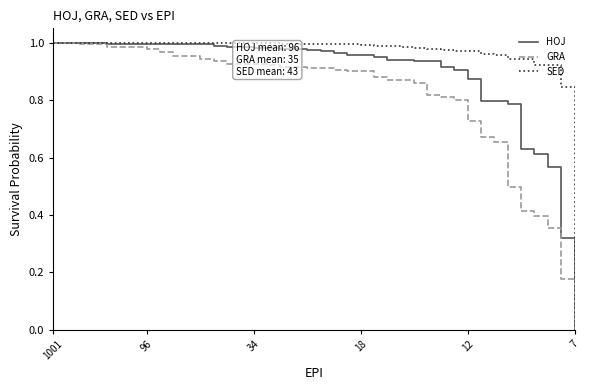

List the series in order of their overall mean, lowest first.

GRA, HOJ, SED